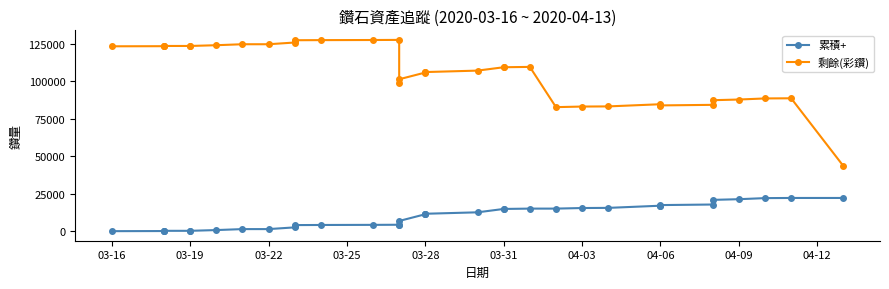

True or false: 剩餘(彩鑽) and 累積+ cross at least once.

False